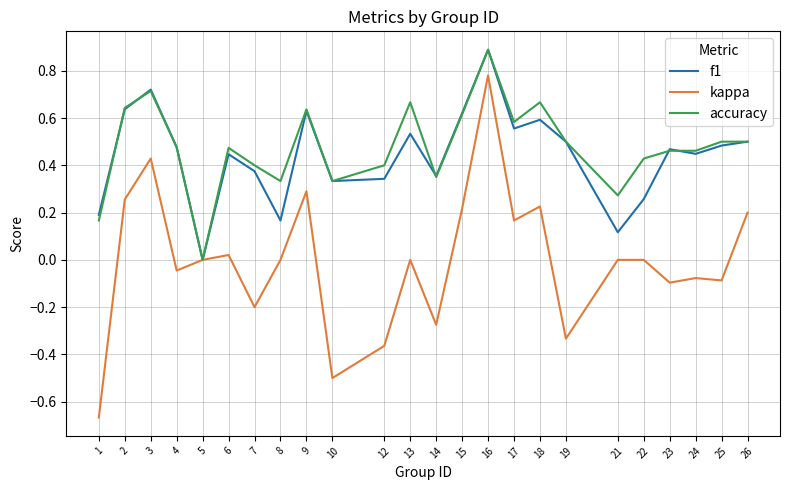

At 22, list the series in order from largest to smallest.

accuracy, f1, kappa